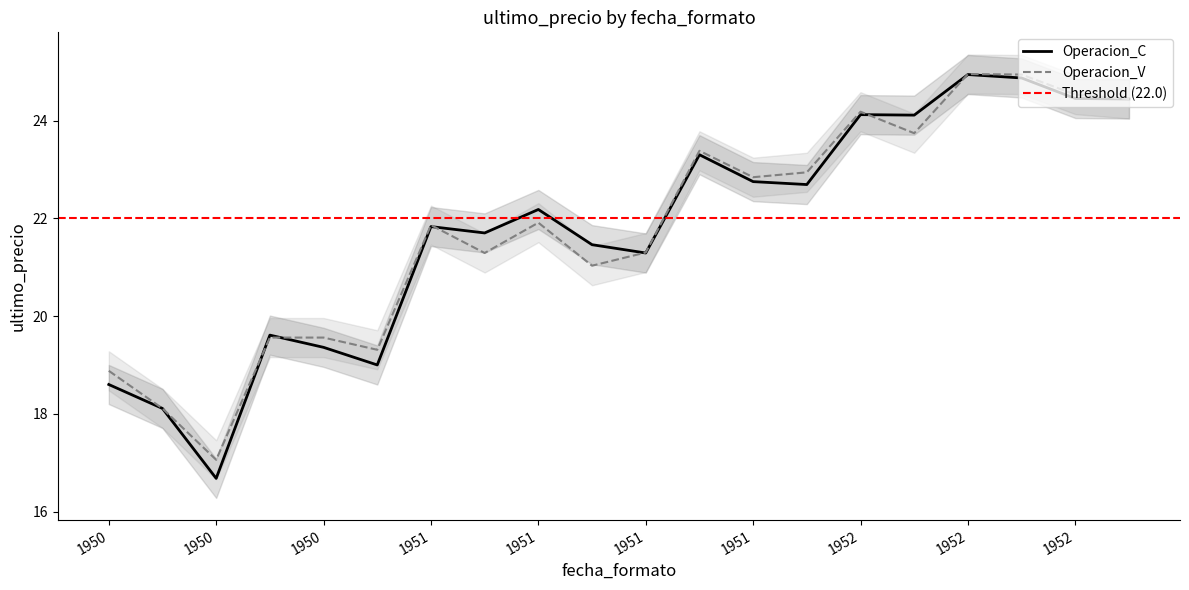

At which category does Operacion_C reach its first local peak?

1950